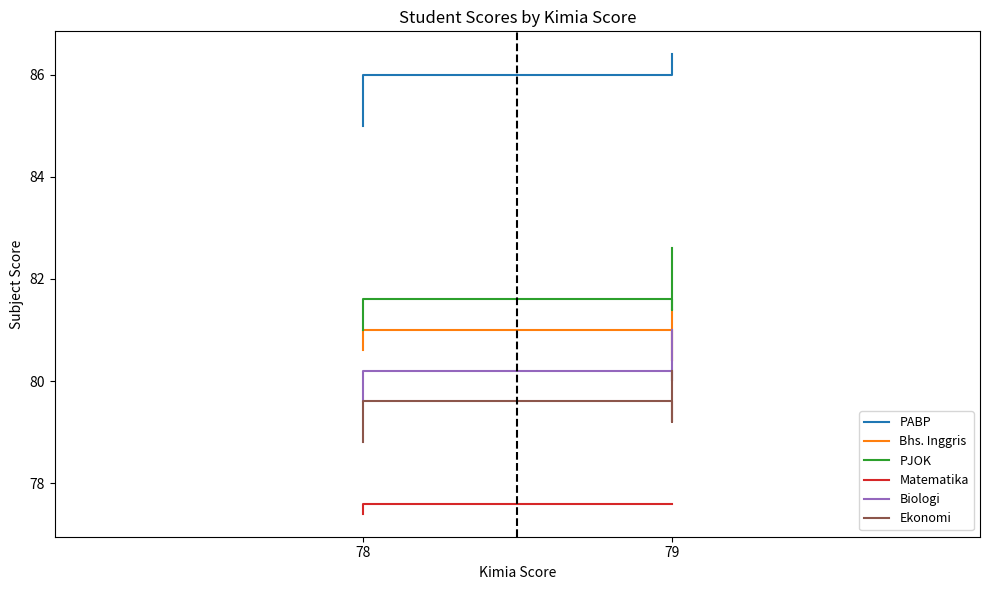

What is the spread (max minus min) of values at 79?

8.6